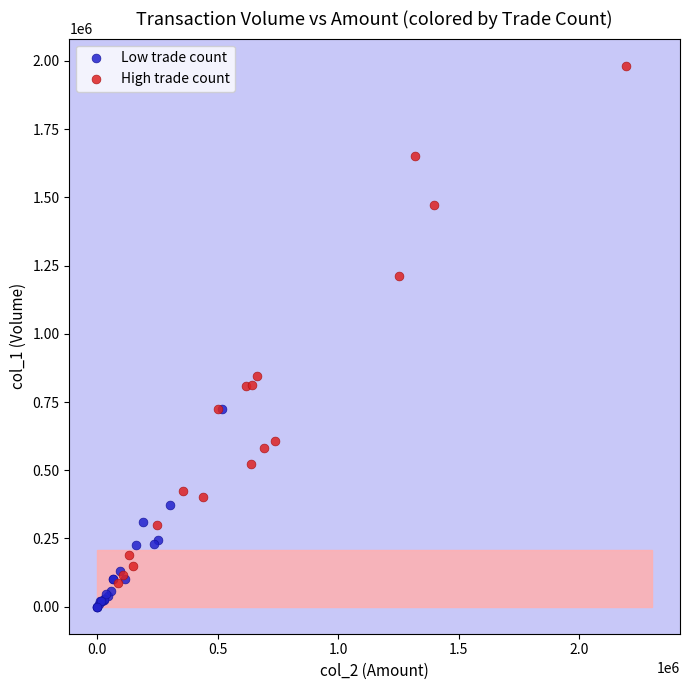

Which series has the widest spread of Y values?

High trade count